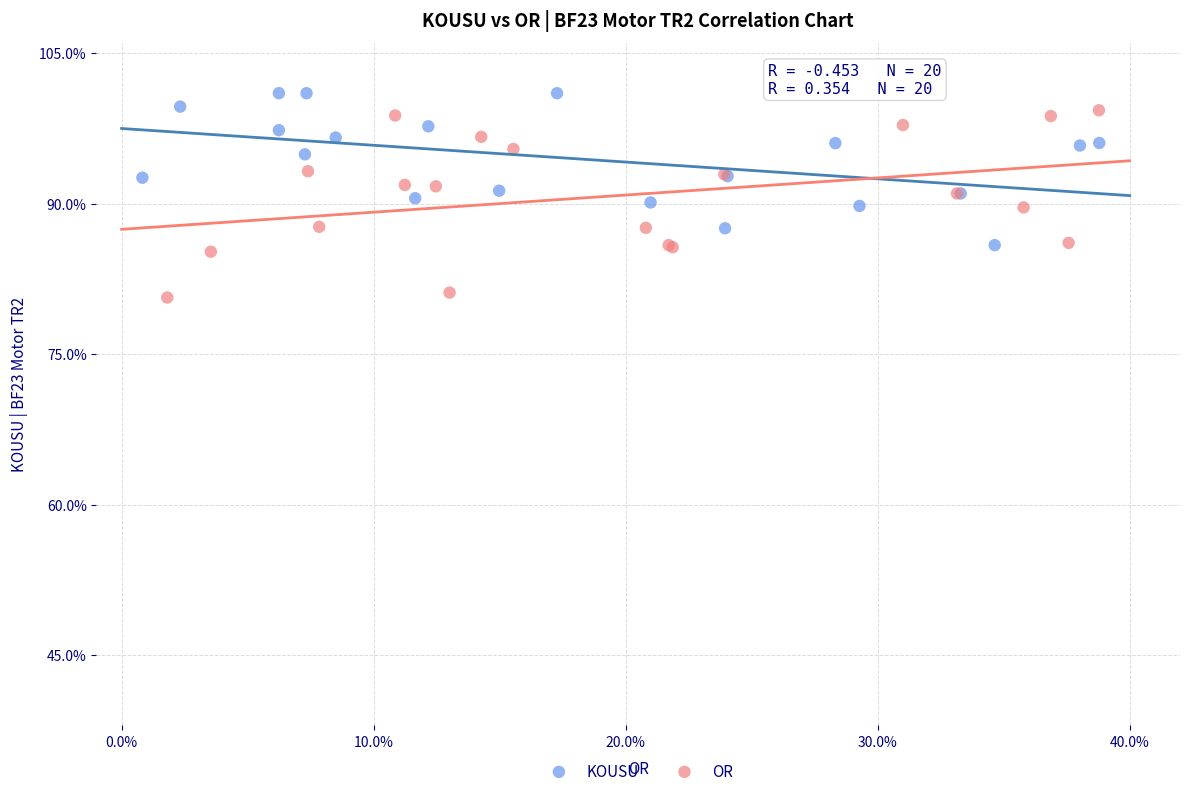

Which series contains the lowest Y value?

OR